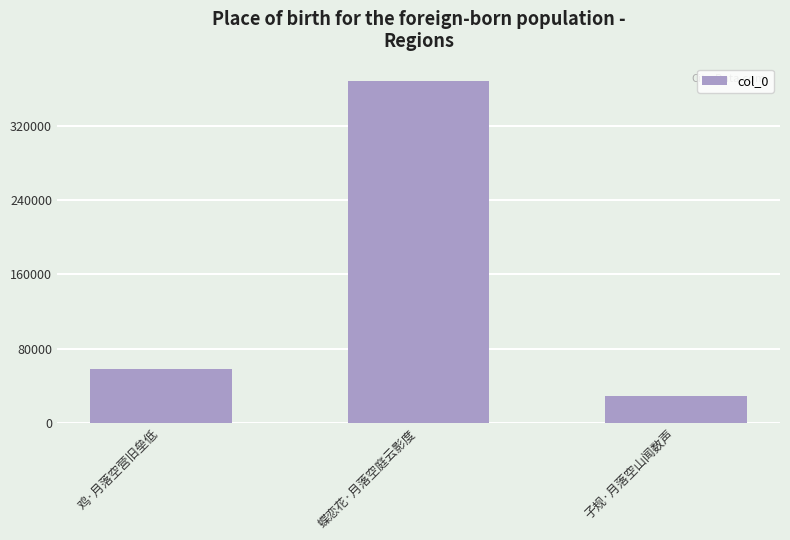

Approximately how many times larger is the value at 蝶恋花·月落空庭云影度 compared to 子规·月落空山闻数声?

12.7